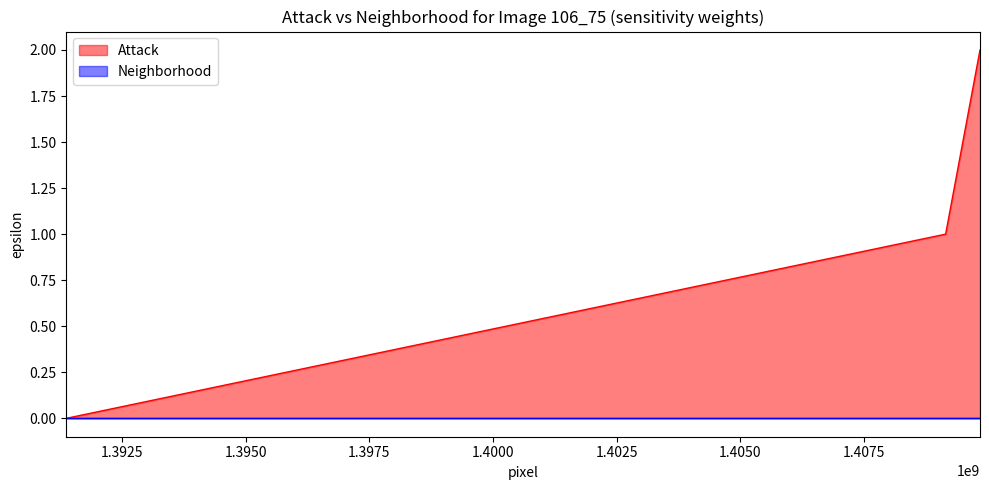

Count the number of categories in the chart.

3